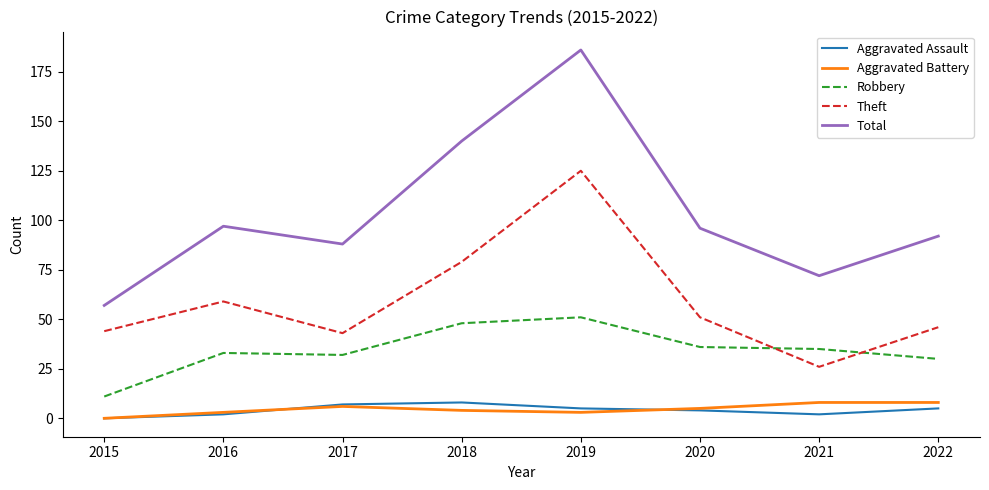

The value of Theft at 2021 is 26. True or false?

True